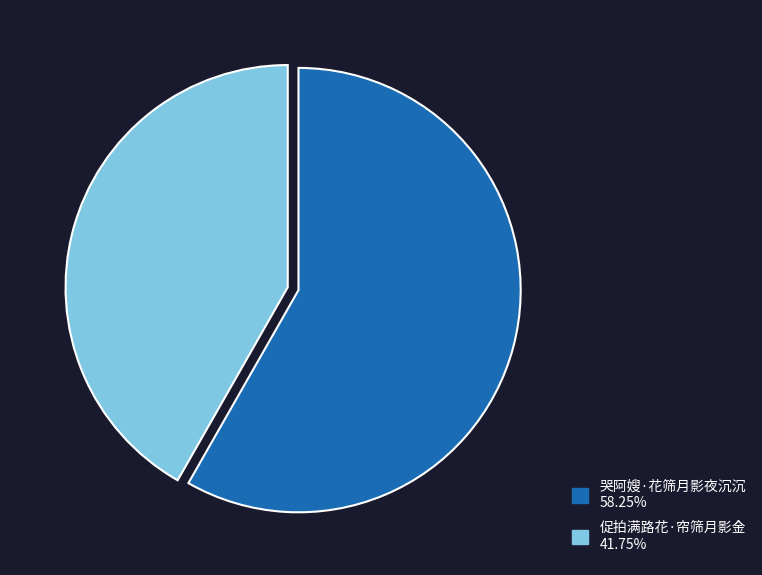

How many segments does this pie chart have?

2